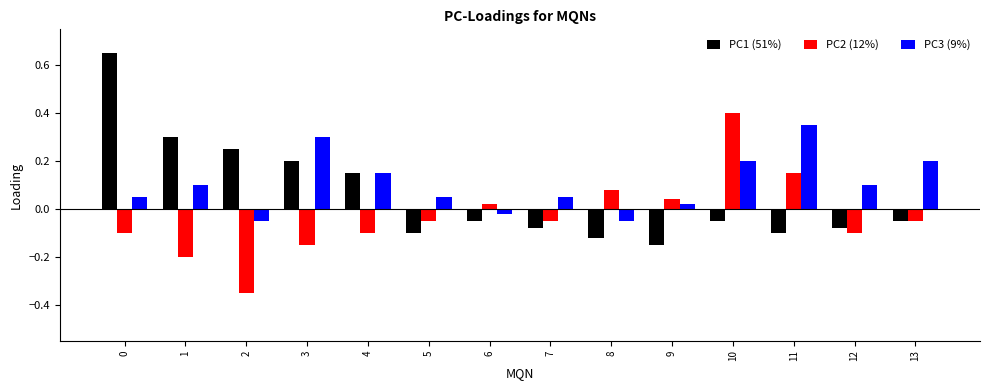

True or false: PC2 (12%) has a value of 0.2 at 11.

False